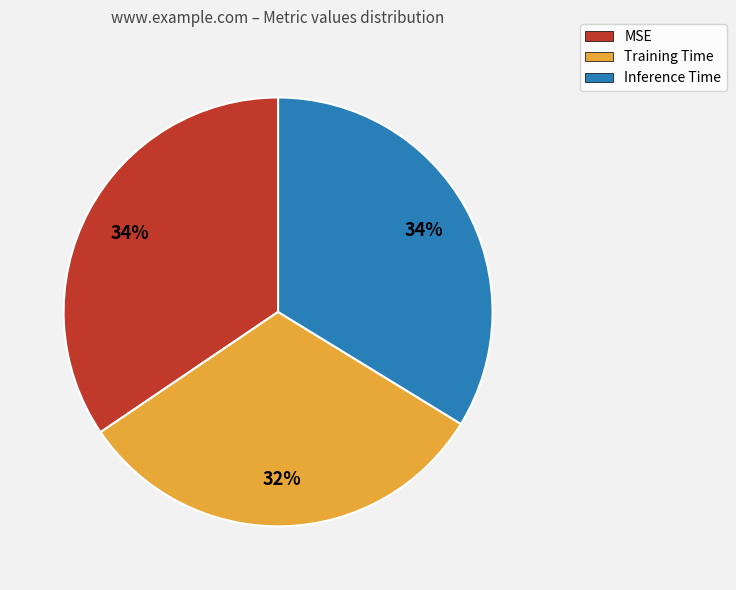

Is Inference Time the majority of the pie?

No